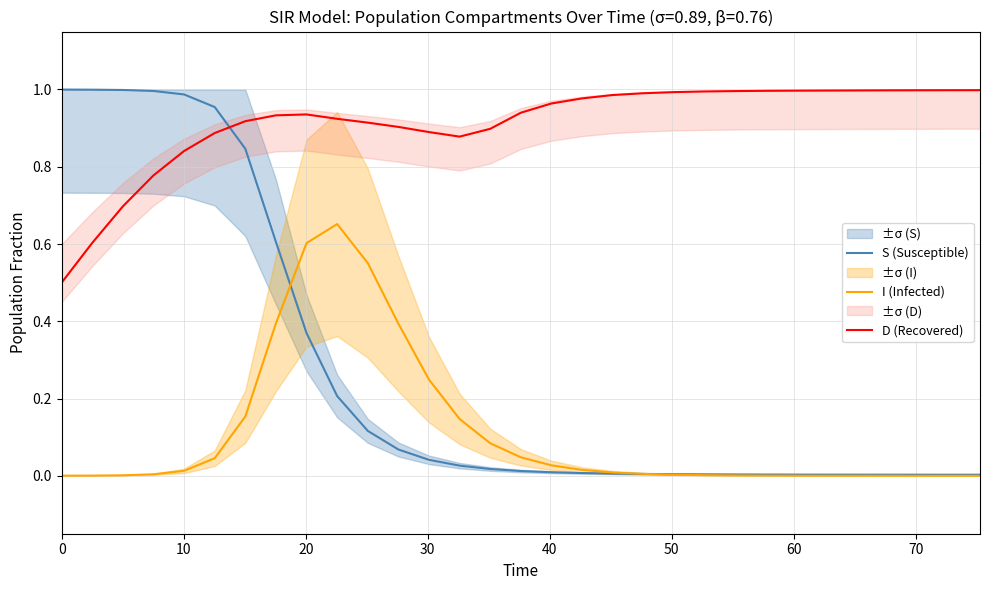

What is the value of the S (Susceptible) point at the 1st from the left?

1.0